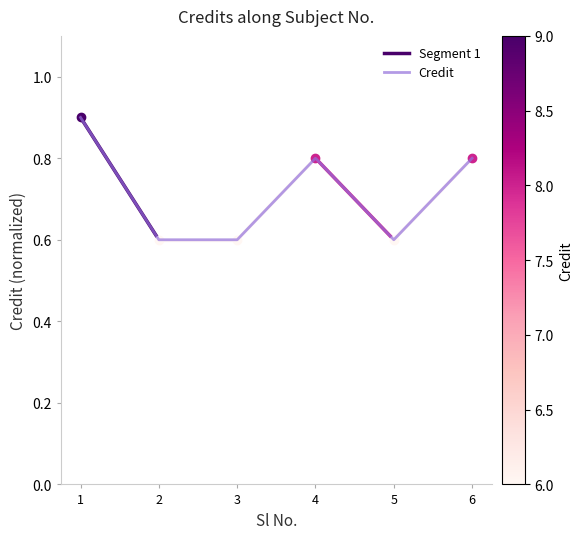

What is the maximum value shown in the chart?

0.9